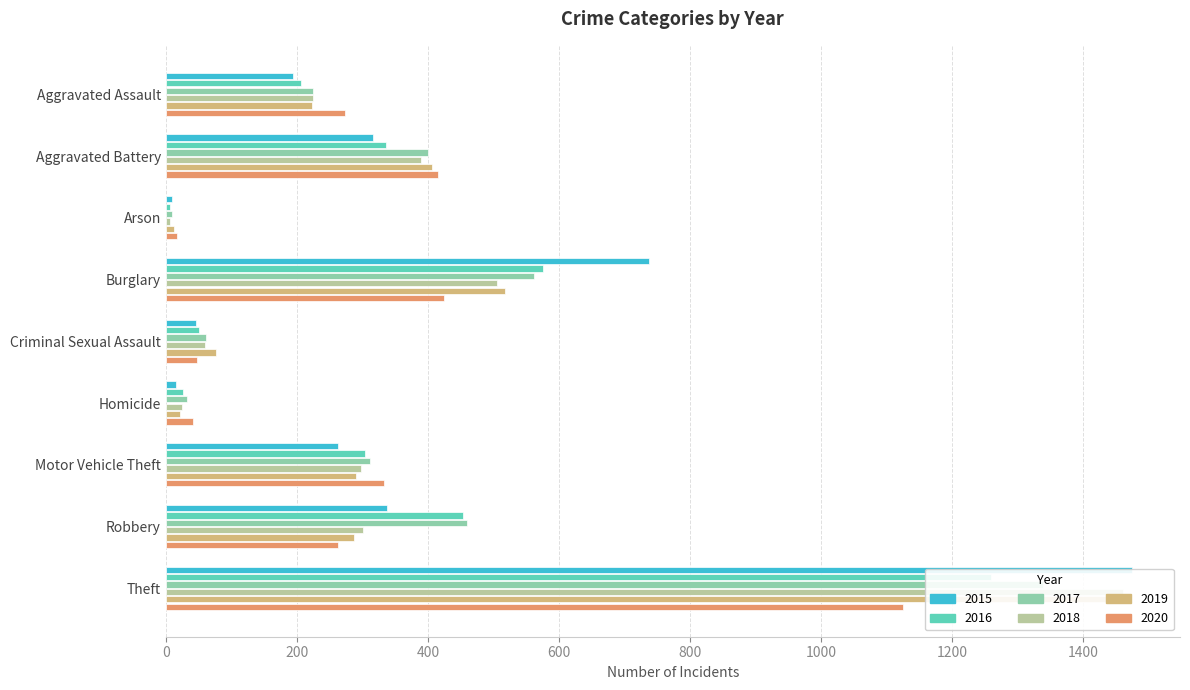

Is it true that 2018 equals 444 at Motor Vehicle Theft?

False